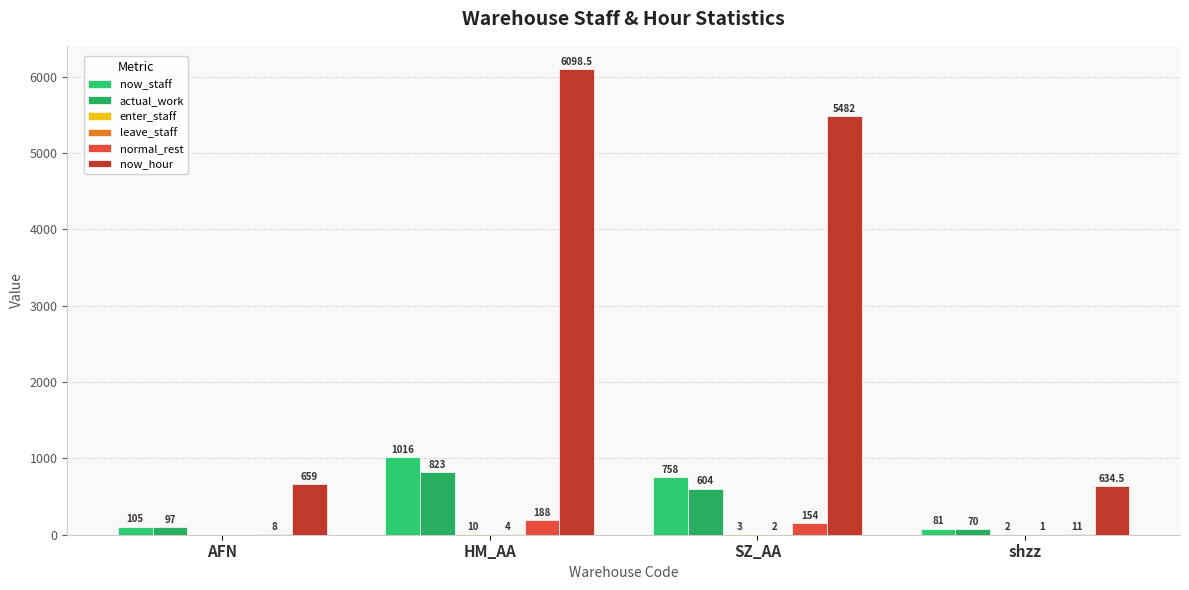

Are the bars grouped side by side (vs. stacked)?

Yes